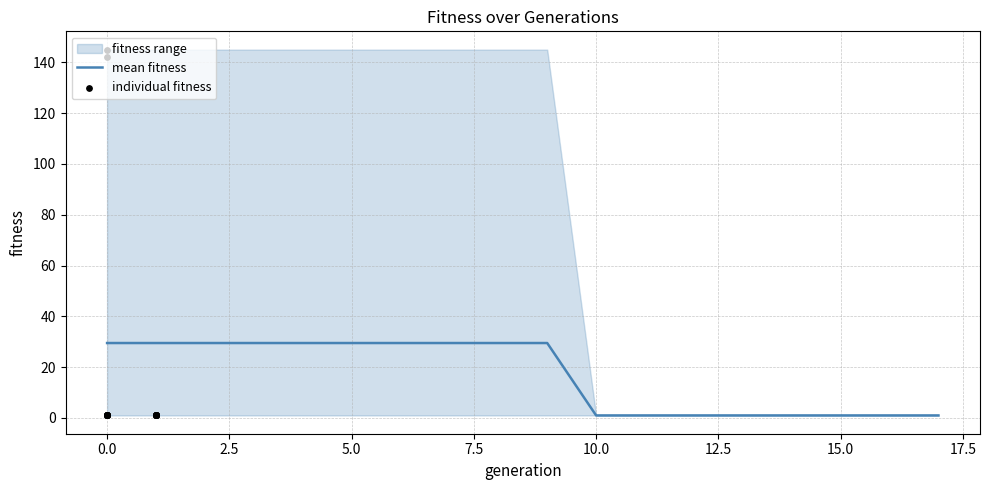

Which series has the largest total across all categories?

mean fitness